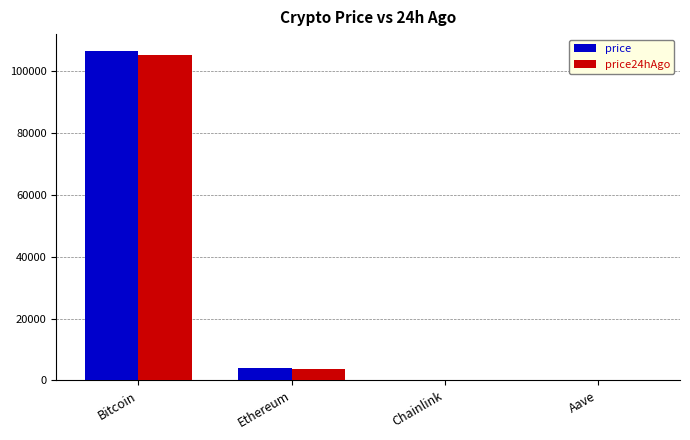

Are the bars horizontal?

No